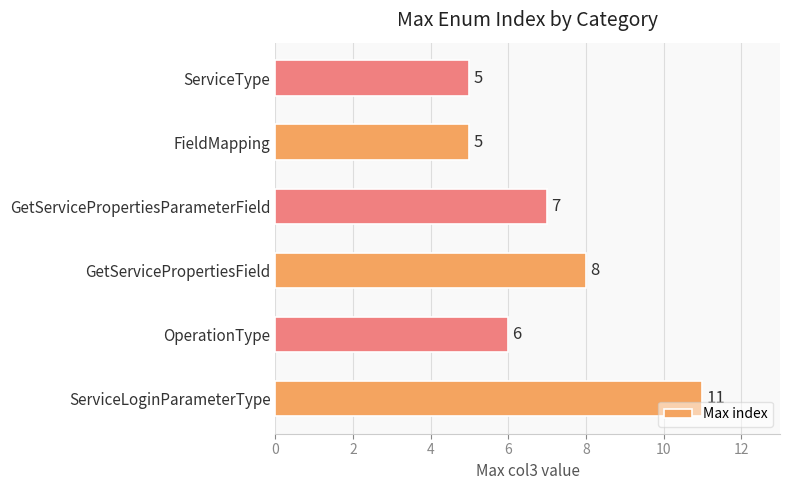

At which label is the value closest to 8?

GetServicePropertiesField